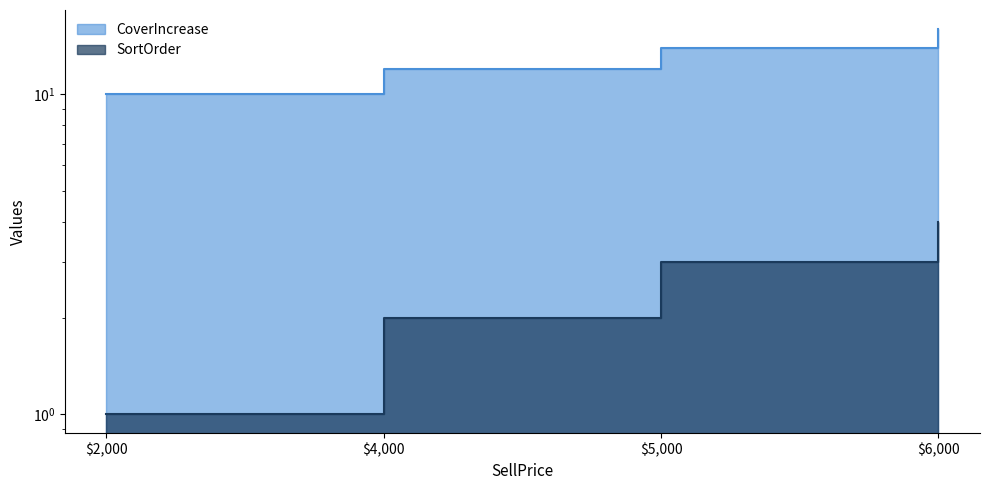

True or false: CoverIncrease has a value of 20 at $4,000.

False